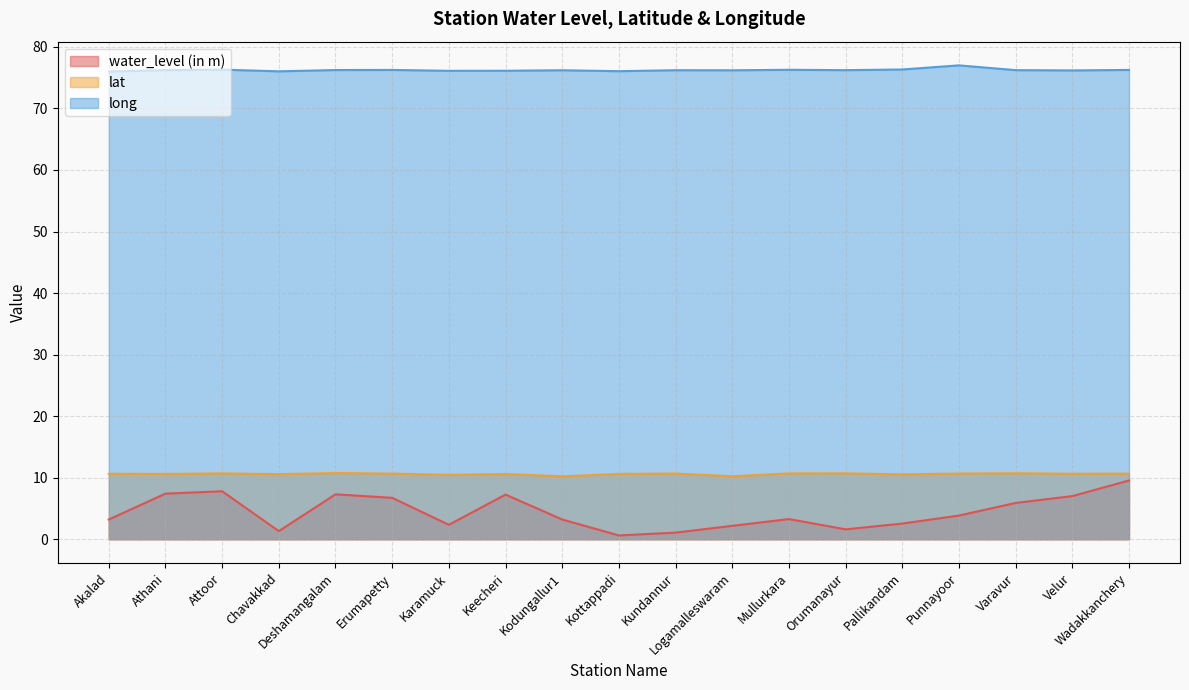

Which category has the lowest value in the water_level (in m) series?

Kottappadi